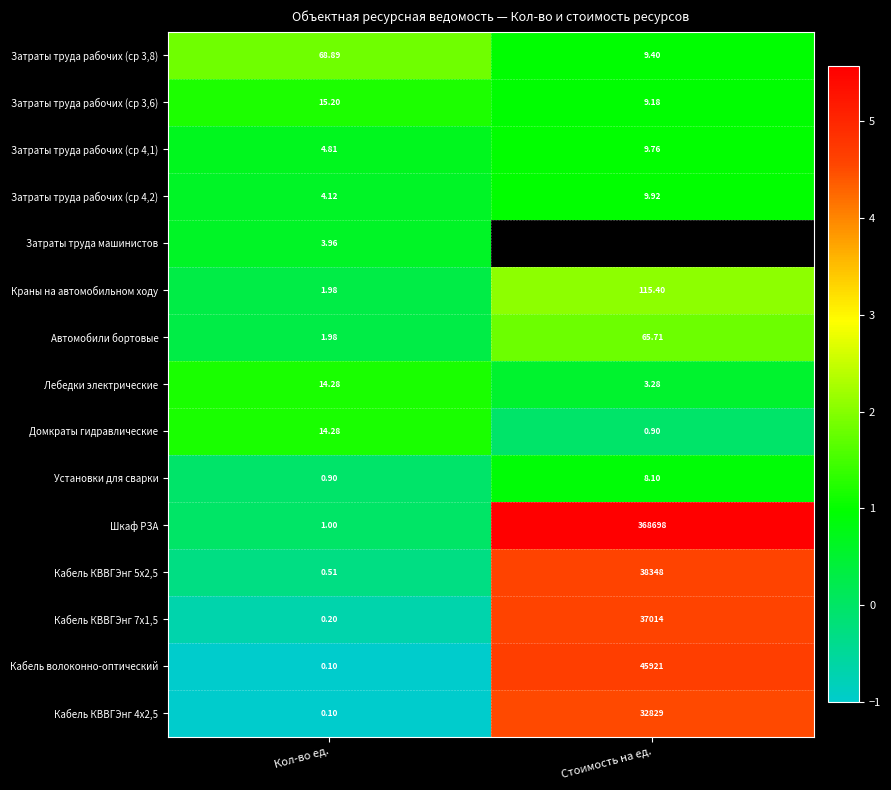

At which label does Краны на автомобильном ходу reach its minimum?

Кол-во ед.